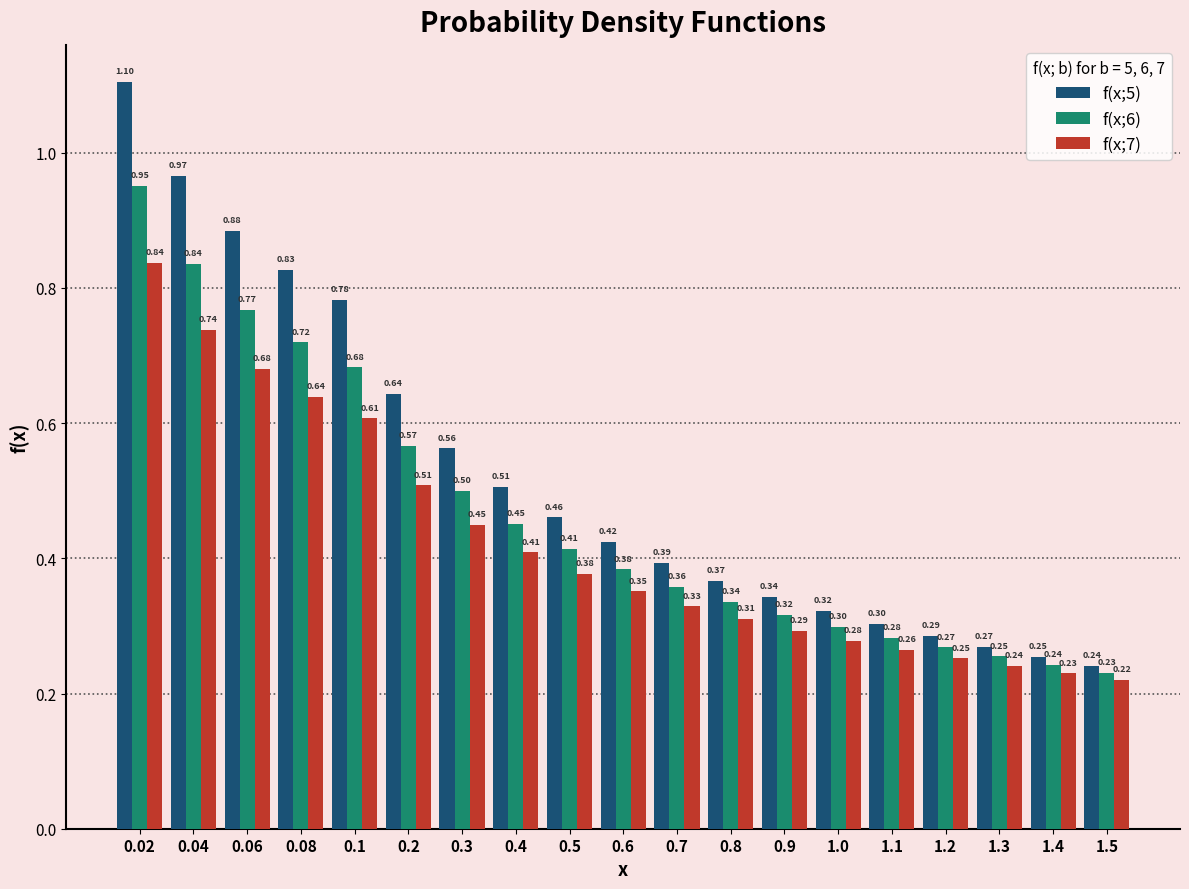

List the labels in order of f(x;5) value, largest first.

0.02, 0.04, 0.06, 0.08, 0.1, 0.2, 0.3, 0.4, 0.5, 0.6, 0.7, 0.8, 0.9, 1.0, 1.1, 1.2, 1.3, 1.4, 1.5